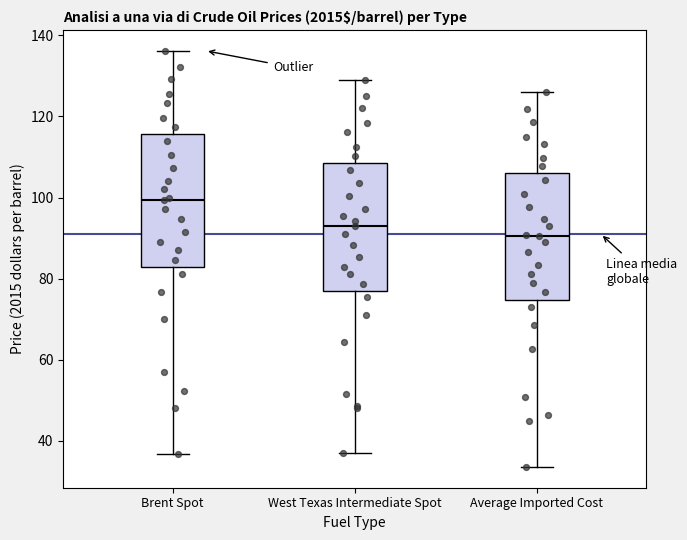

Reading left to right, transcribe this box plot: for each box, give where its median line is, the range the box spans, and where its two whiskers end, as read against the y-axis. The values are not printed on the chart, so give them approximately, as read against the axis.

Brent Spot: median 100, box 82 to 116, whiskers 36 to 136
West Texas Intermediate Spot: median 92, box 78 to 108, whiskers 36 to 130
Average Imported Cost: median 90, box 74 to 106, whiskers 34 to 126